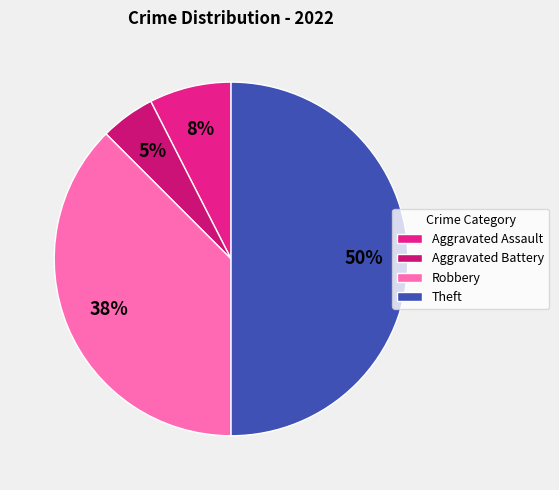

Count the number of slices in the pie.

4